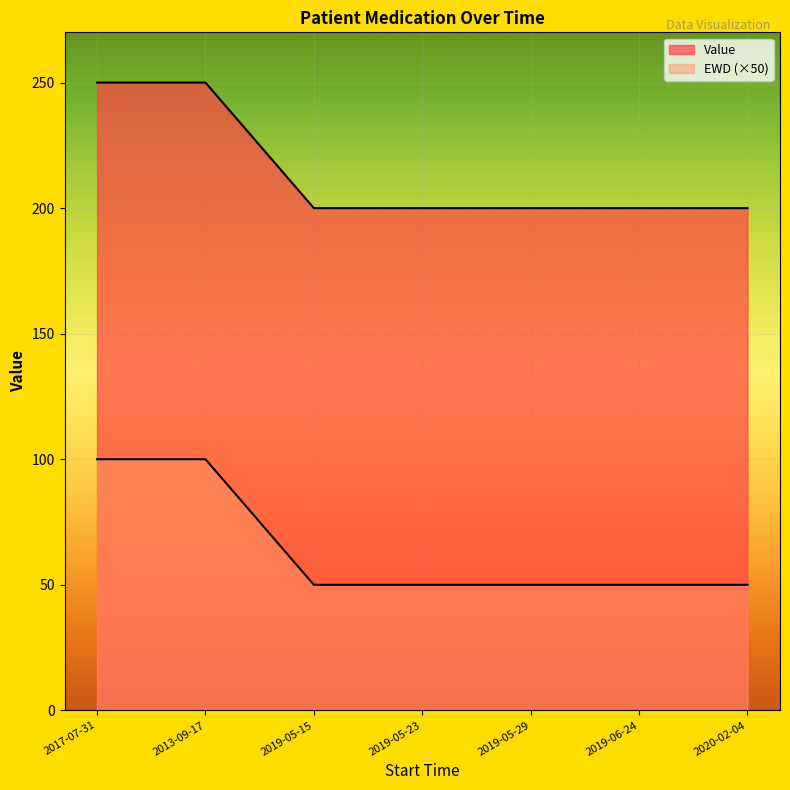

At which category does the chart reach its peak across all series?

2017-07-31